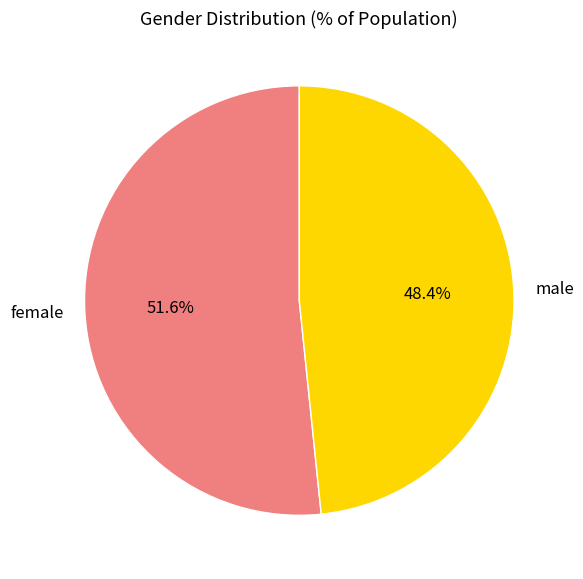

Rank the categories by value from highest to lowest.

female, male